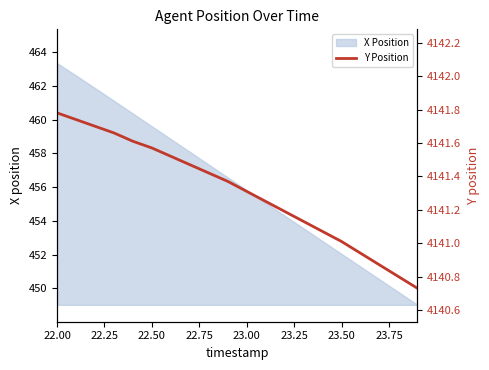

What is the minimum value for X Position?

449.0